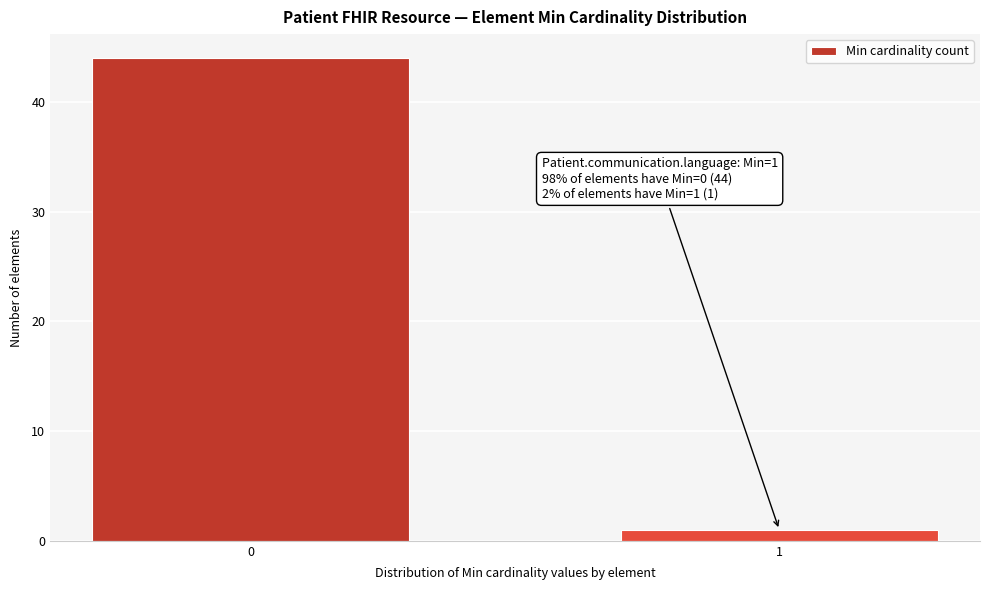

Reading right to left, what are all the values shown in this chart?

1	44